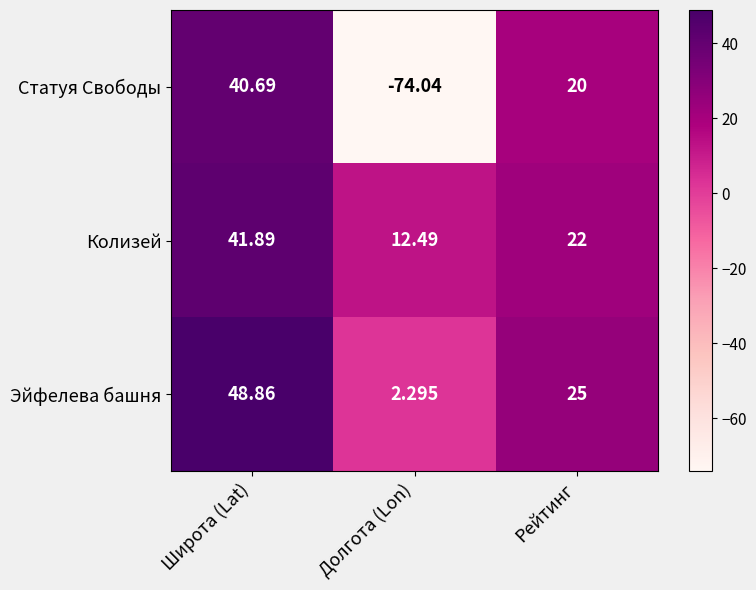

How many distinct data groups are displayed?

3